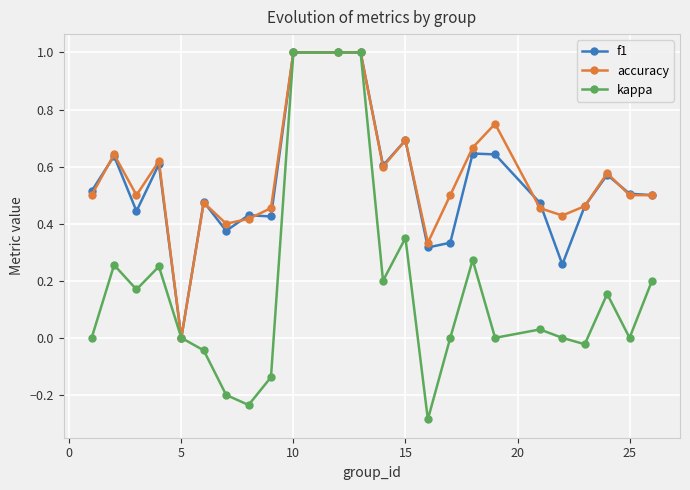

True or false: f1 has more than 2 points higher than both neighbors.

True